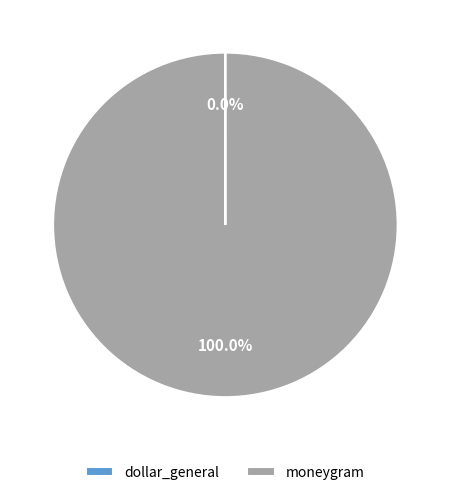

Is there a majority slice in this chart?

Yes